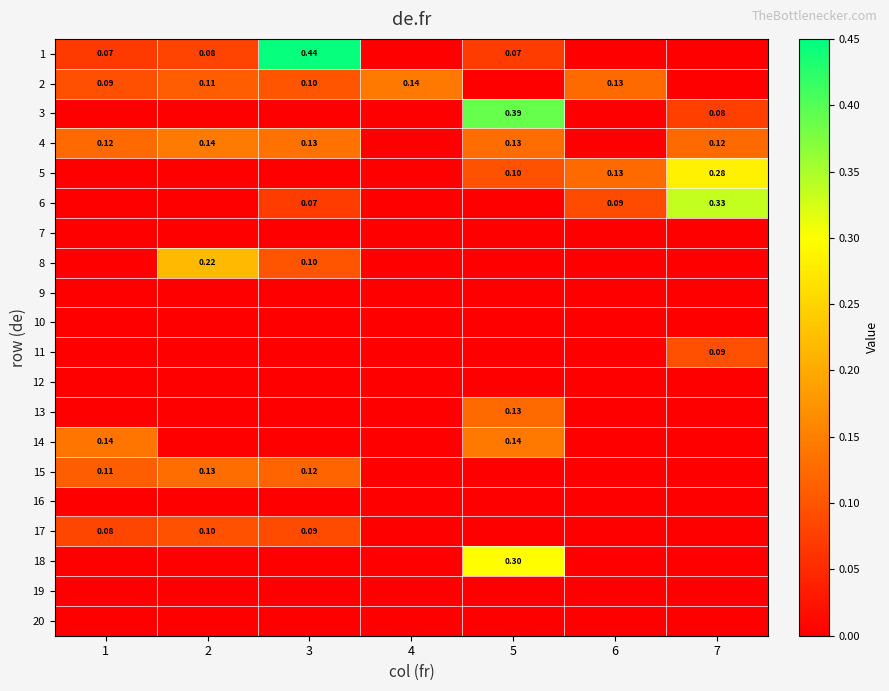

Which series has the largest total across all categories?

1